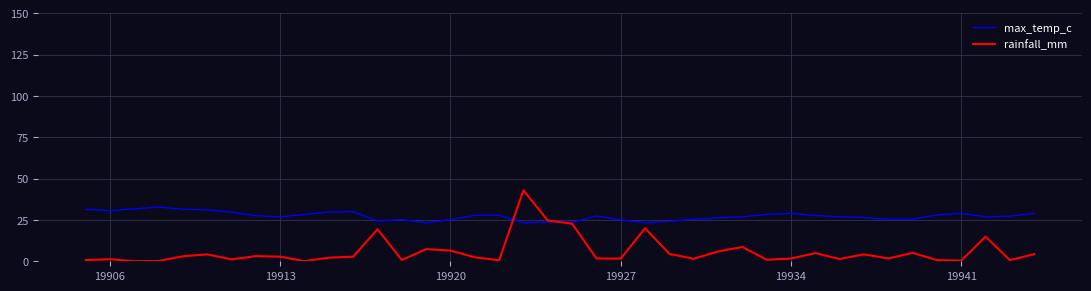

Rank the series by their average value, from highest to lowest.

max_temp_c, rainfall_mm